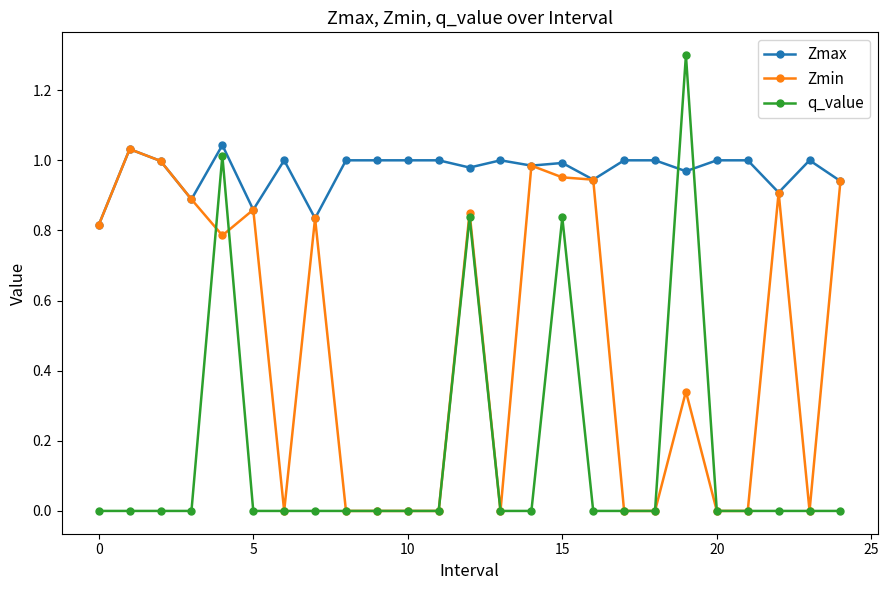

True or false: Zmax has more than 2 interior local peaks.

True